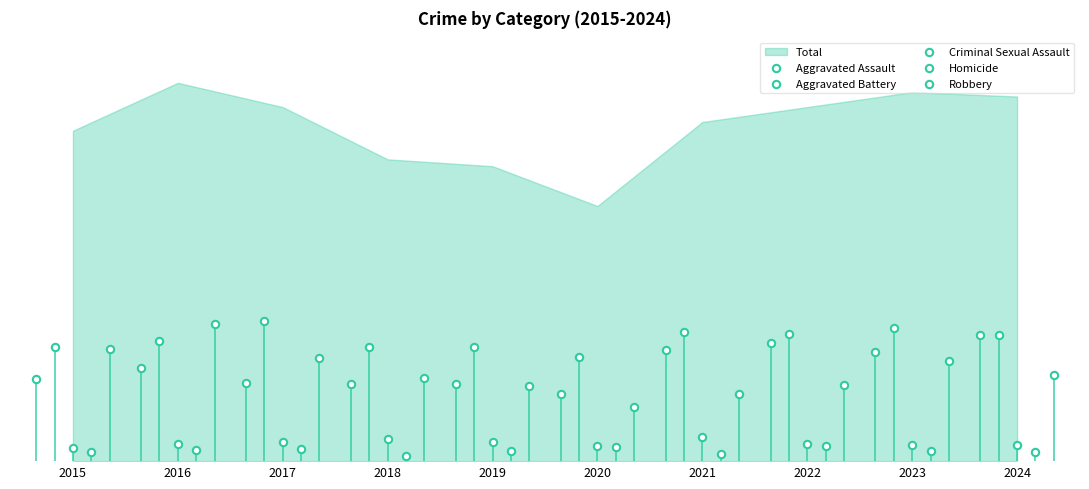

Which series contains the lowest Y value?

Homicide